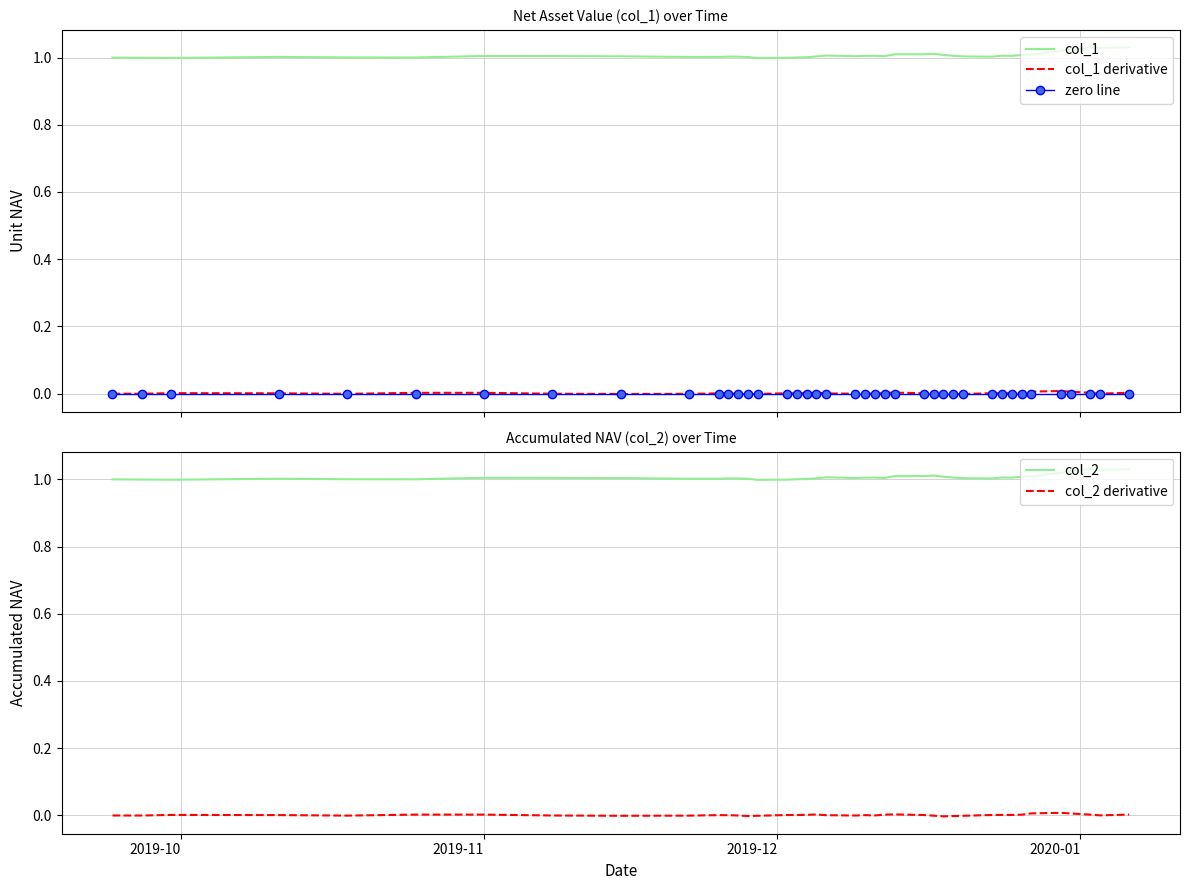

True or false: col_1 and zero line intersect in this chart.

False